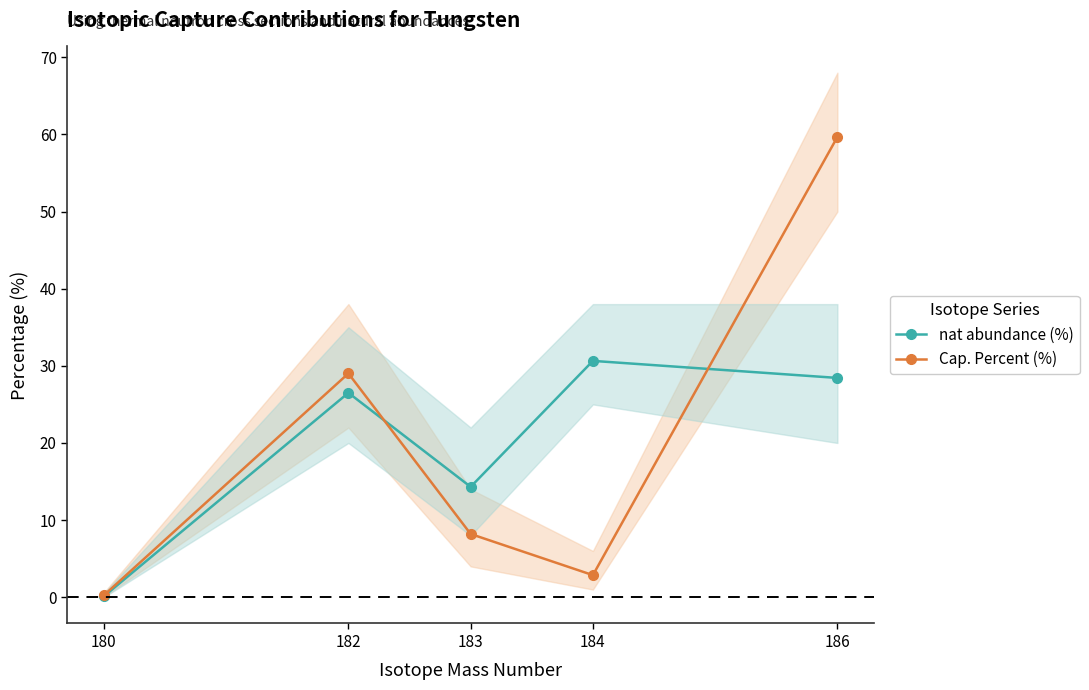

Reading left to right, list all the values displayed in this chart.

nat abundance (%): 180=0.1	182=26.5	183=14.3	184=30.6	186=28.4
Cap. Percent (%): 180=0.2	182=29.0	183=8.2	184=2.9	186=59.7